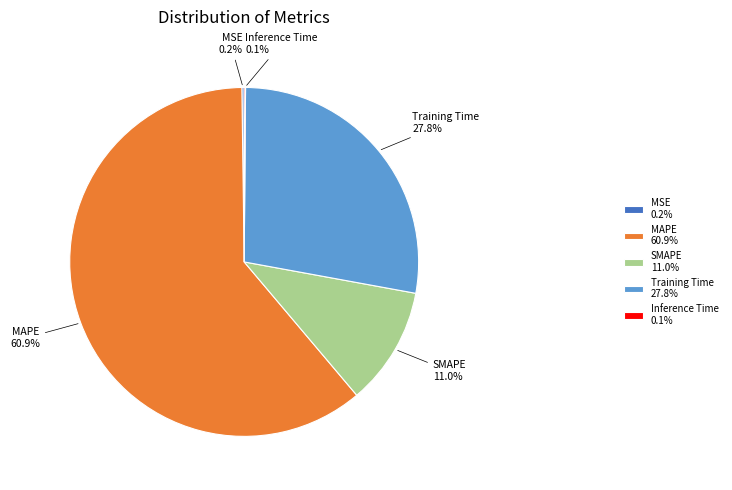

True or false: Training Time accounts for 39% of the total.

False